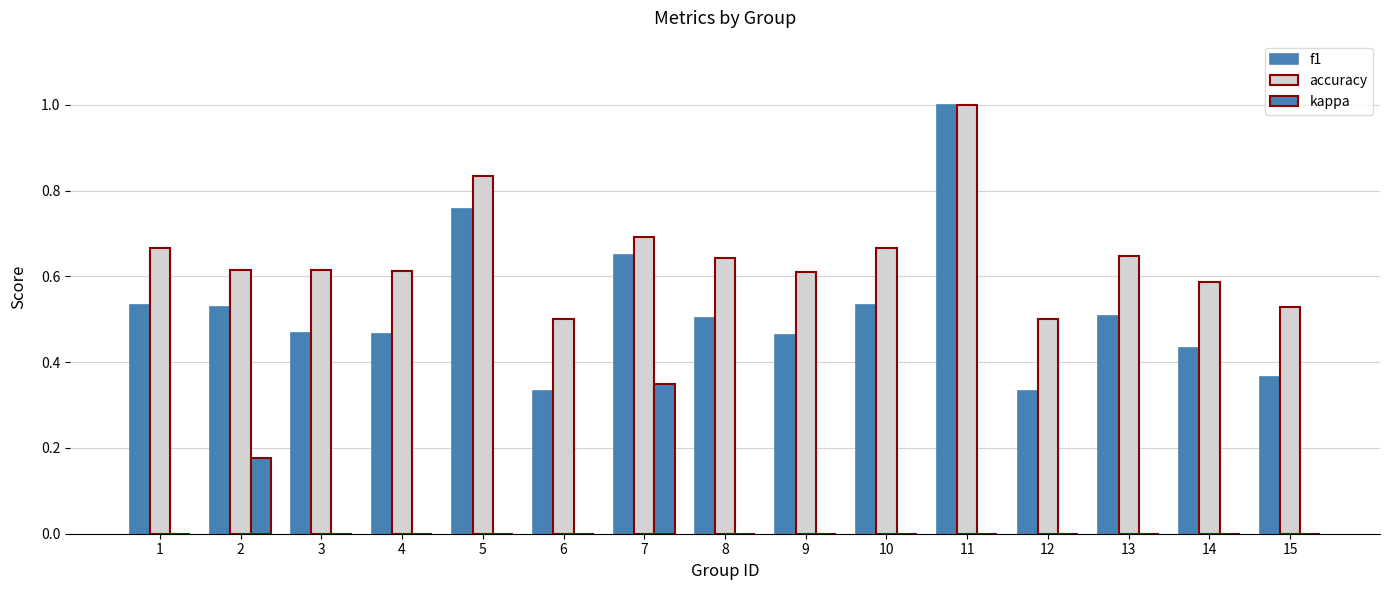

What value does the accuracy series have at 6?

0.5